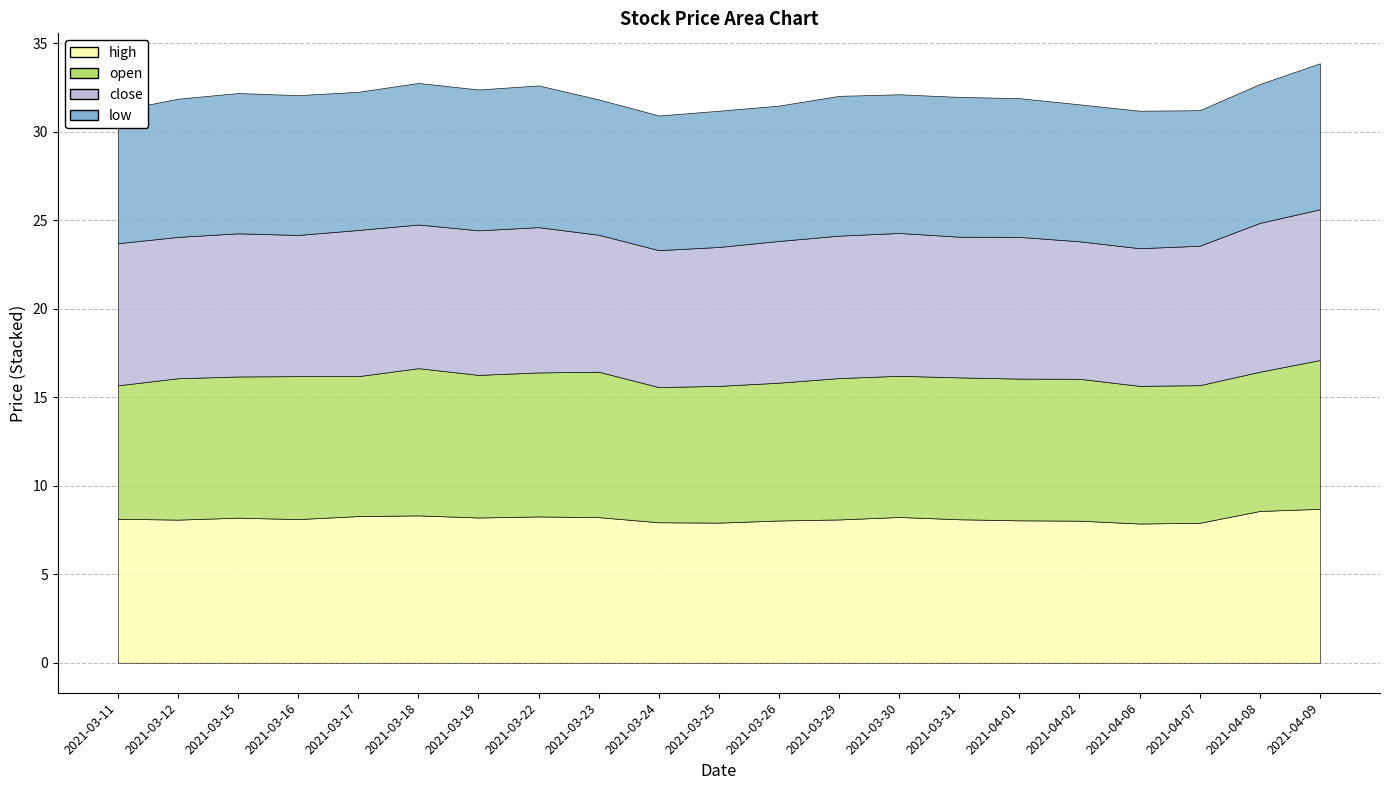

Reading left to right, extract all data points from this chart.

high: 2021-03-11=8.1	2021-03-12=8.1	2021-03-15=8.2	2021-03-16=8.1	2021-03-17=8.3	2021-03-18=8.3	2021-03-19=8.2	2021-03-22=8.3	2021-03-23=8.2	2021-03-24=7.9	2021-03-25=7.9	2021-03-26=8.0	2021-03-29=8.1	2021-03-30=8.2	2021-03-31=8.1	2021-04-01=8.1	2021-04-02=8.0	2021-04-06=7.9	2021-04-07=7.9	2021-04-08=8.6	2021-04-09=8.7
open: 2021-03-11=7.5	2021-03-12=8.0	2021-03-15=8.0	2021-03-16=8.1	2021-03-17=7.9	2021-03-18=8.3	2021-03-19=8.1	2021-03-22=8.1	2021-03-23=8.2	2021-03-24=7.6	2021-03-25=7.7	2021-03-26=7.8	2021-03-29=8.0	2021-03-30=8.0	2021-03-31=8.0	2021-04-01=8.0	2021-04-02=8.0	2021-04-06=7.8	2021-04-07=7.8	2021-04-08=7.9	2021-04-09=8.4
close: 2021-03-11=8.0	2021-03-12=8.0	2021-03-15=8.1	2021-03-16=8.0	2021-03-17=8.3	2021-03-18=8.1	2021-03-19=8.2	2021-03-22=8.2	2021-03-23=7.7	2021-03-24=7.7	2021-03-25=7.8	2021-03-26=8.0	2021-03-29=8.1	2021-03-30=8.1	2021-03-31=8.0	2021-04-01=8.0	2021-04-02=7.8	2021-04-06=7.8	2021-04-07=7.9	2021-04-08=8.4	2021-04-09=8.5
low: 2021-03-11=7.5	2021-03-12=7.8	2021-03-15=7.9	2021-03-16=7.9	2021-03-17=7.8	2021-03-18=8.0	2021-03-19=8.0	2021-03-22=8.0	2021-03-23=7.7	2021-03-24=7.6	2021-03-25=7.7	2021-03-26=7.7	2021-03-29=7.9	2021-03-30=7.8	2021-03-31=7.9	2021-04-01=7.8	2021-04-02=7.7	2021-04-06=7.8	2021-04-07=7.7	2021-04-08=7.8	2021-04-09=8.2